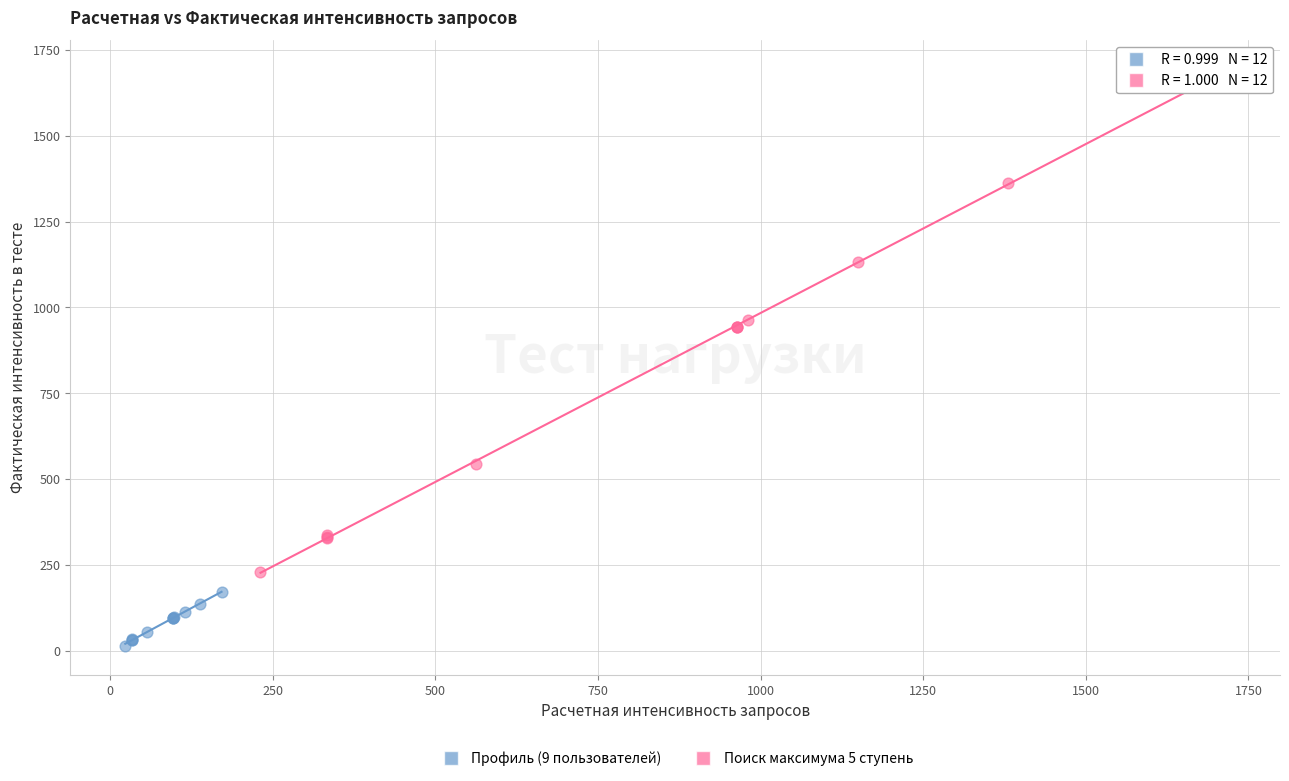

Which series contains the lowest Y value?

Профиль (9 пользователей)